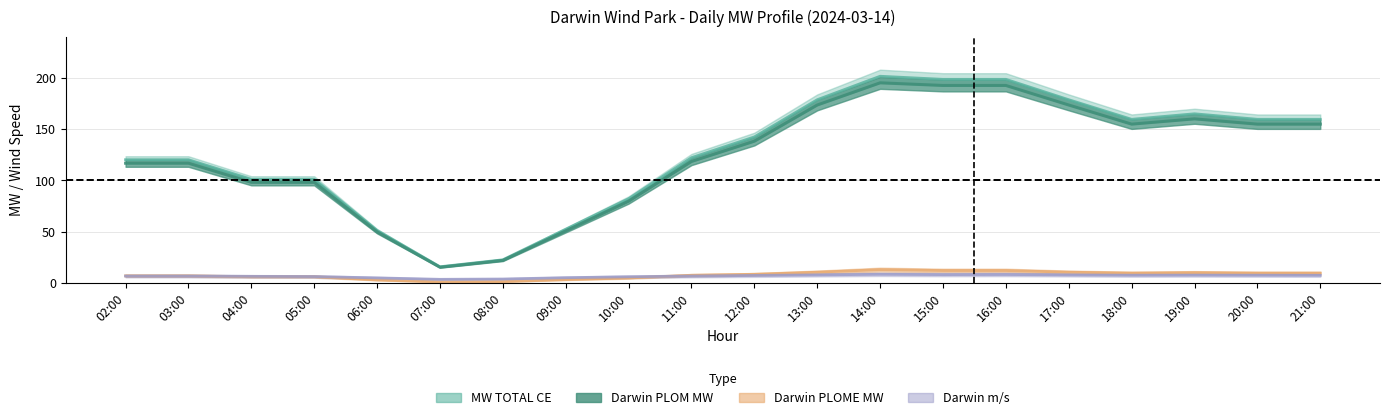

Rank the series by their maximum value, from highest to lowest.

MW TOTAL CE, Darwin PLOM MW, Darwin PLOME MW, Darwin m/s